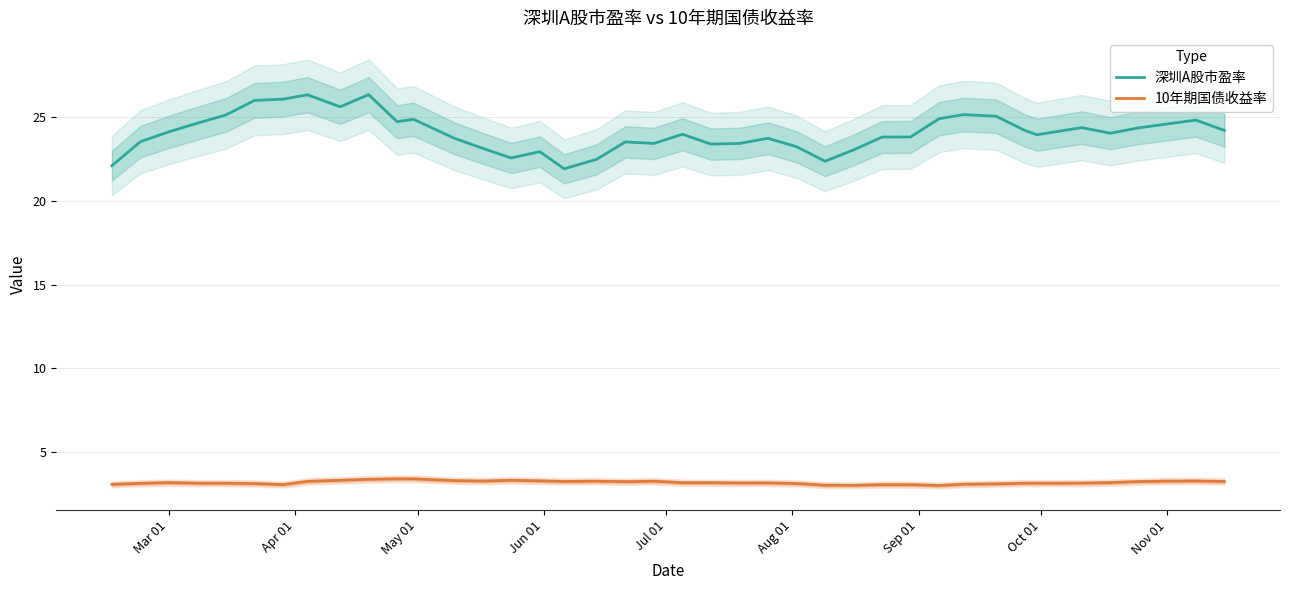

True or false: 深圳A股市盈率 and 10年期国债收益率 cross at least once.

False